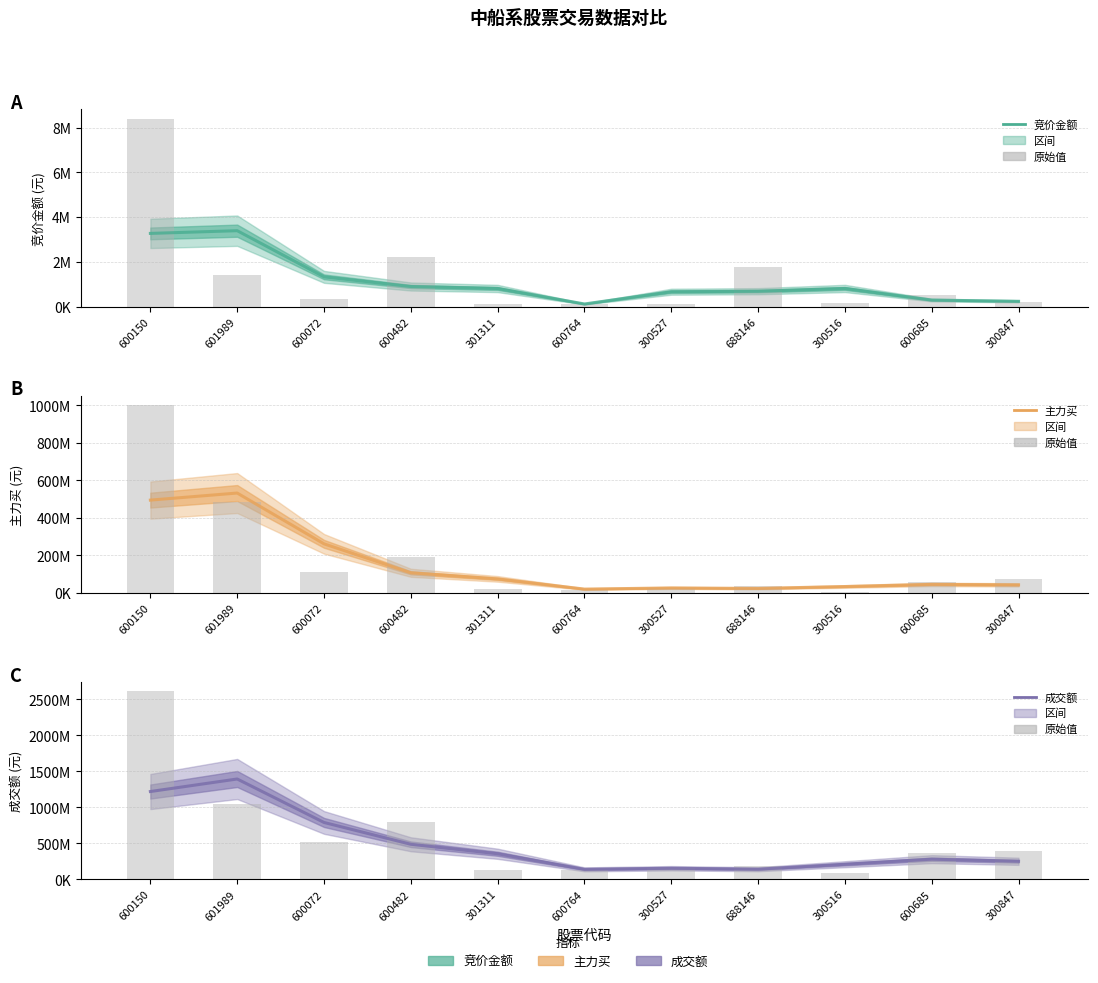

At which label is 竞价金额 closest to 1757494?

600072